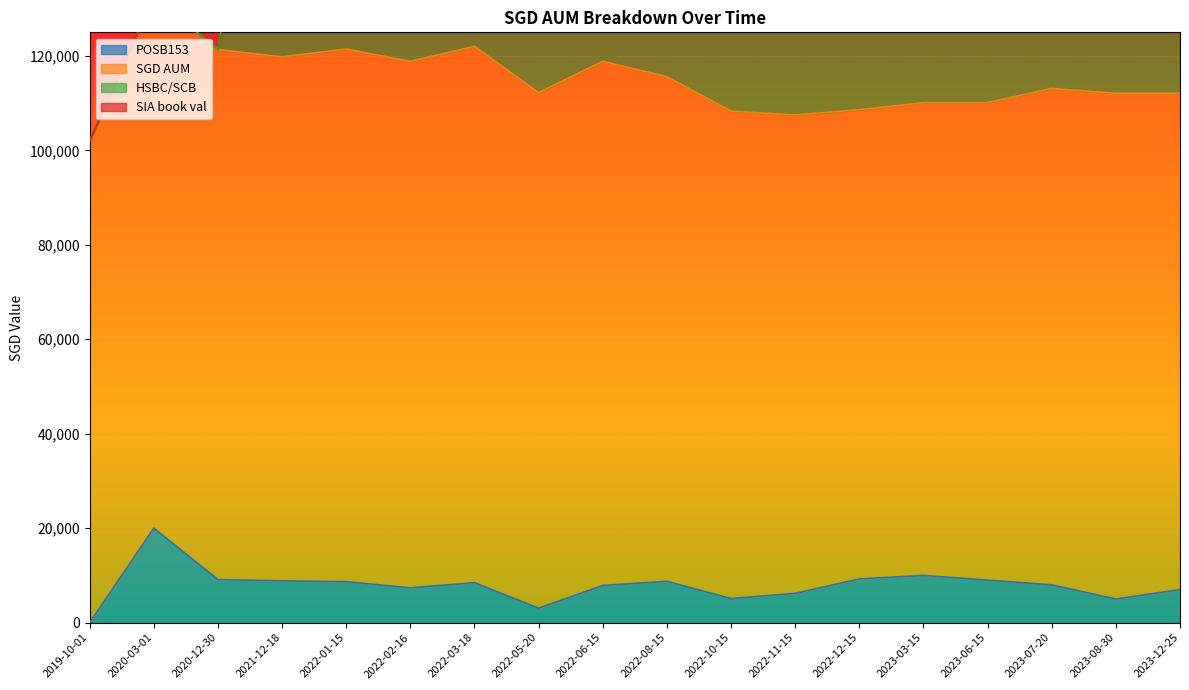

Count the number of categories in the chart.

18